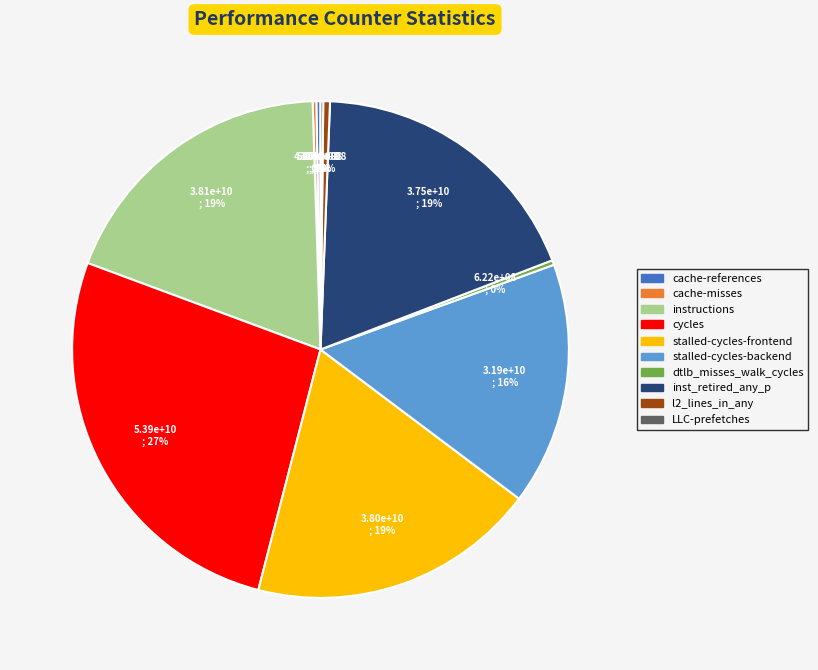

Does cycles account for over 50% of the chart?

No